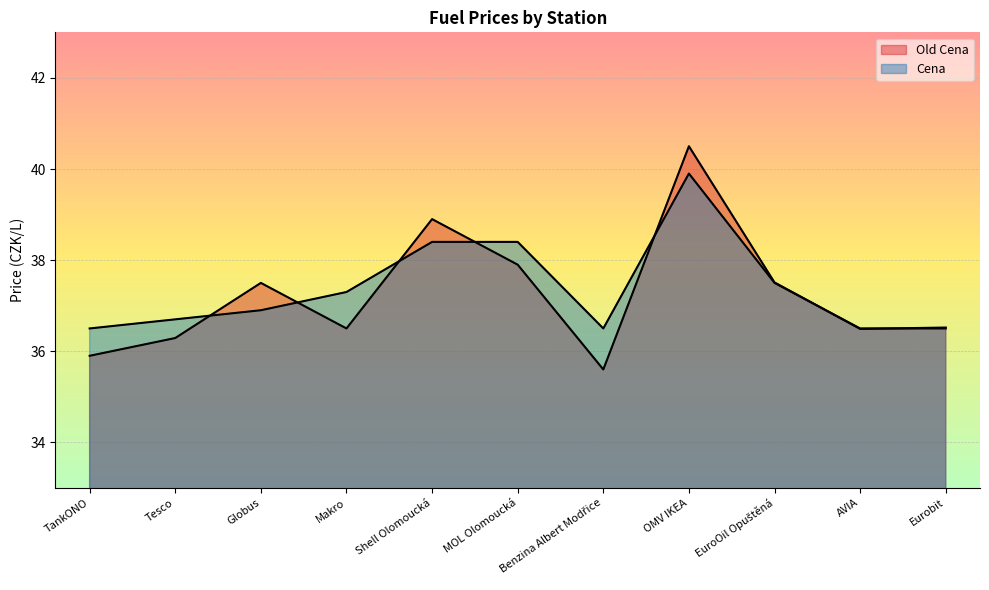

Rank the series by their average value, from highest to lowest.

Cena, Old Cena